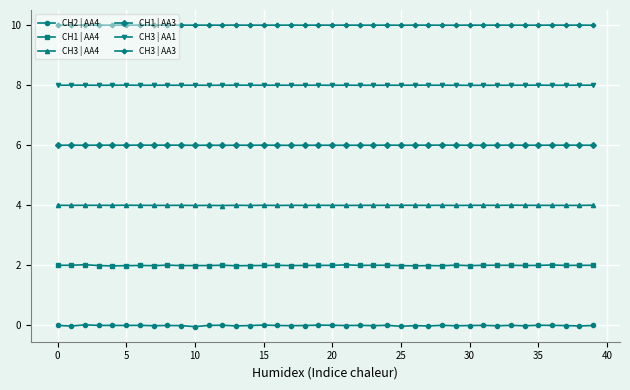

What is the value of the CH1 | AA4 point at the 14th from the left?

2.0